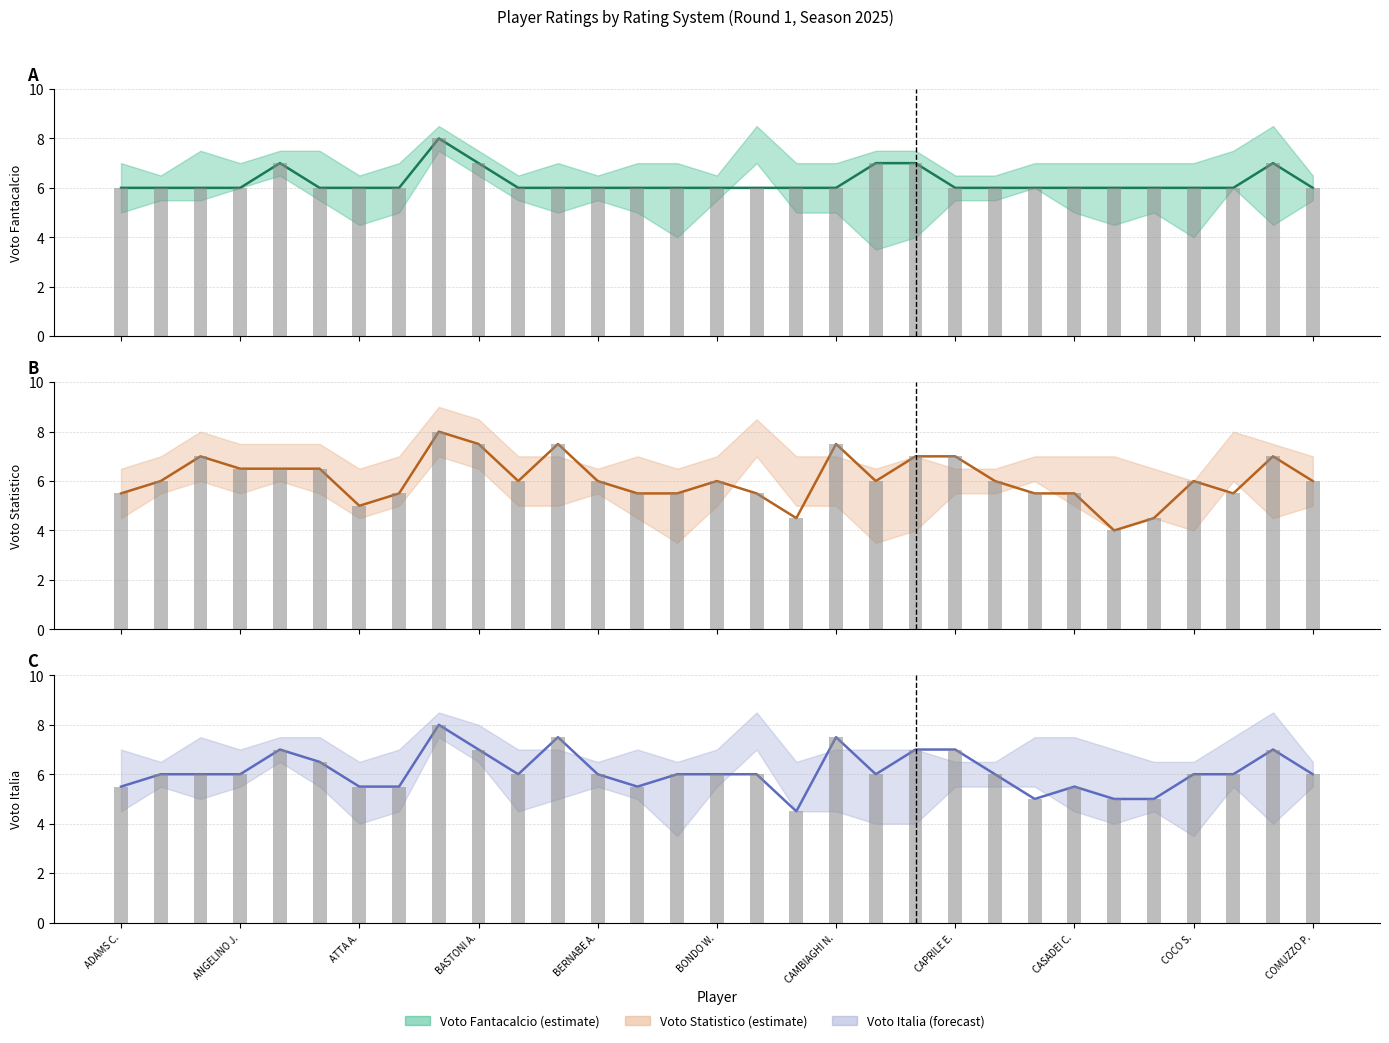

Count the number of categories in the chart.

31